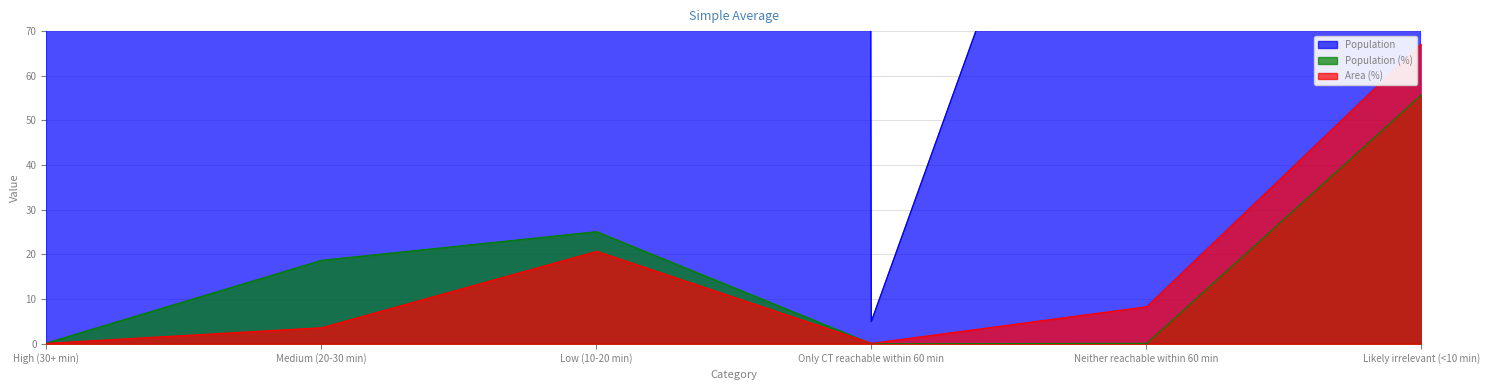

Which series has the widest spread of values?

Population